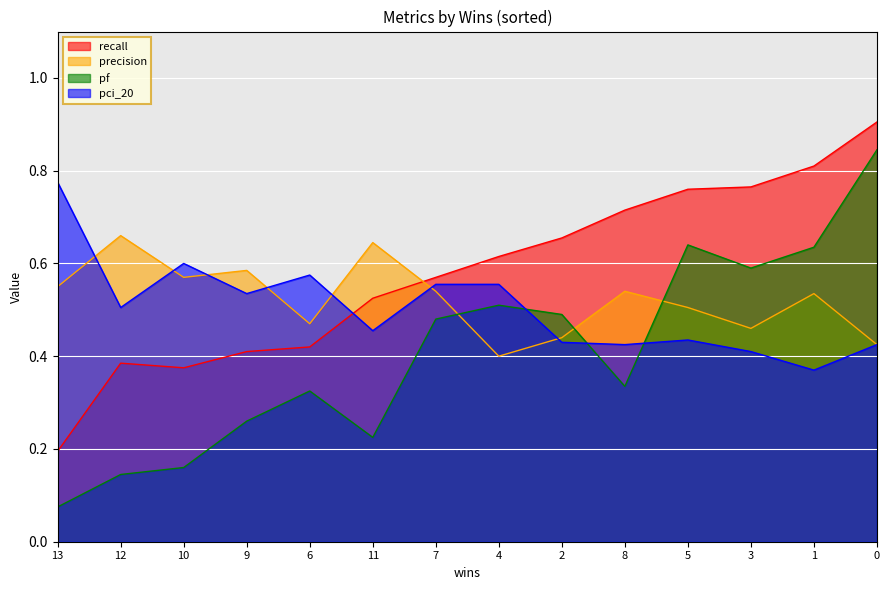

What is the maximum value shown in the chart?

0.9